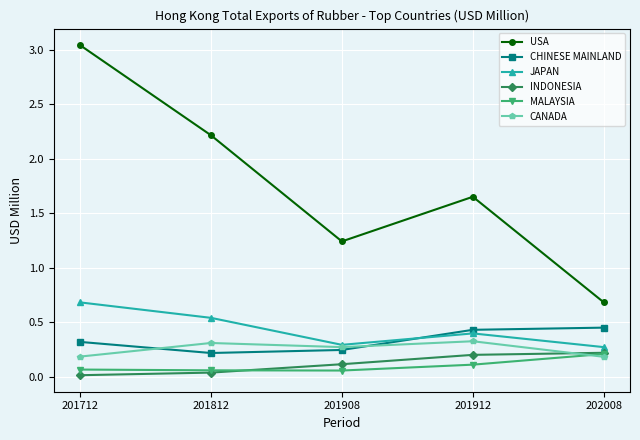

True or false: CHINESE MAINLAND has a value of 0.4 at 201912.

True